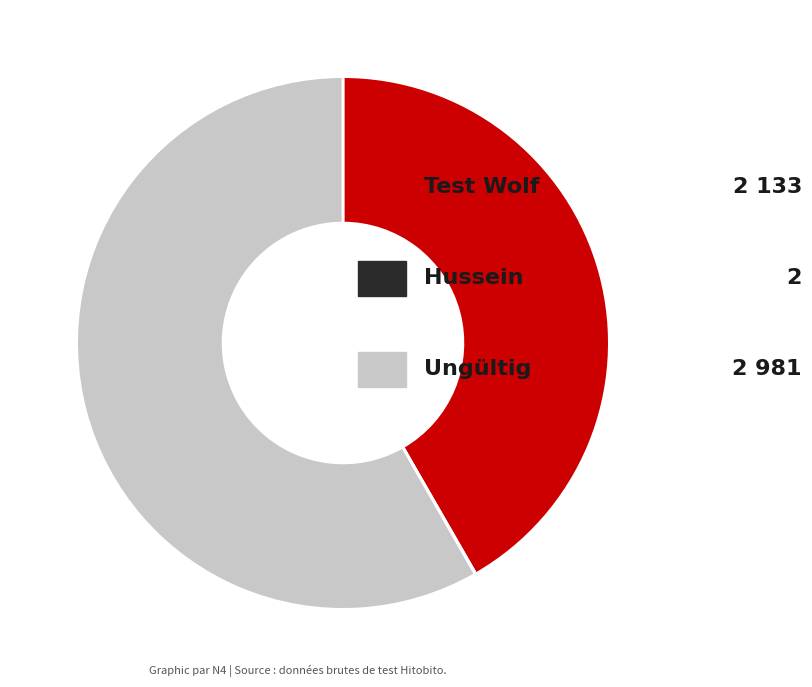

Is there a majority slice in this chart?

Yes